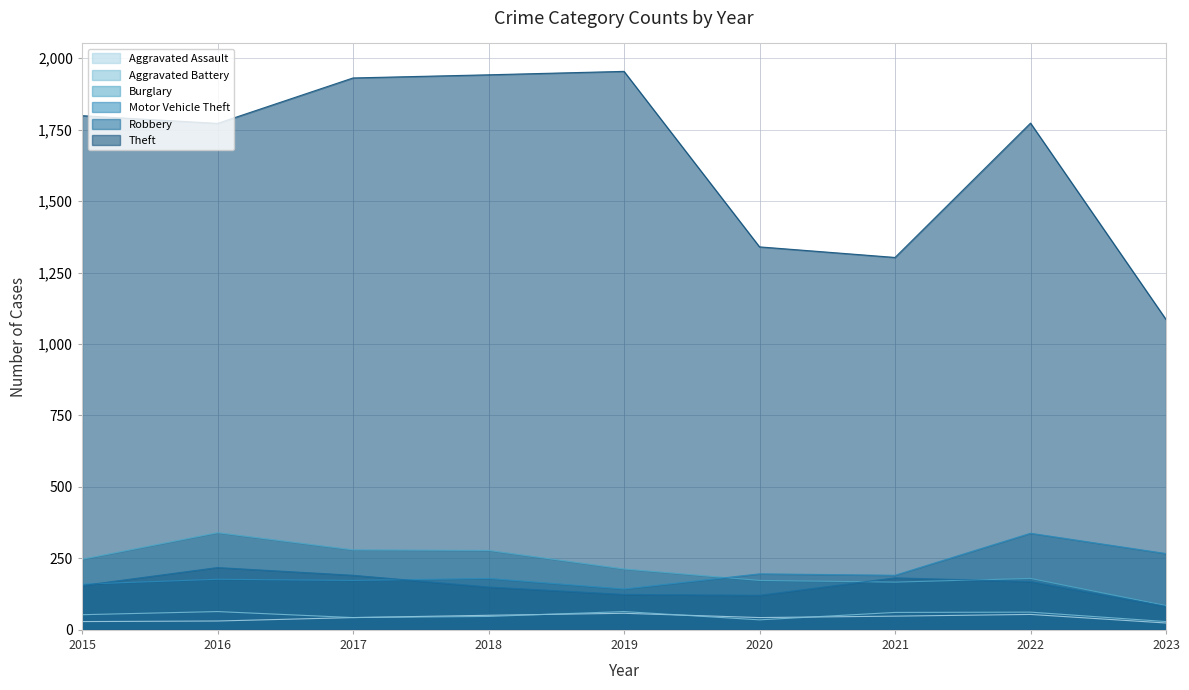

What is the value of the Motor Vehicle Theft point at the 8th from the left?

338